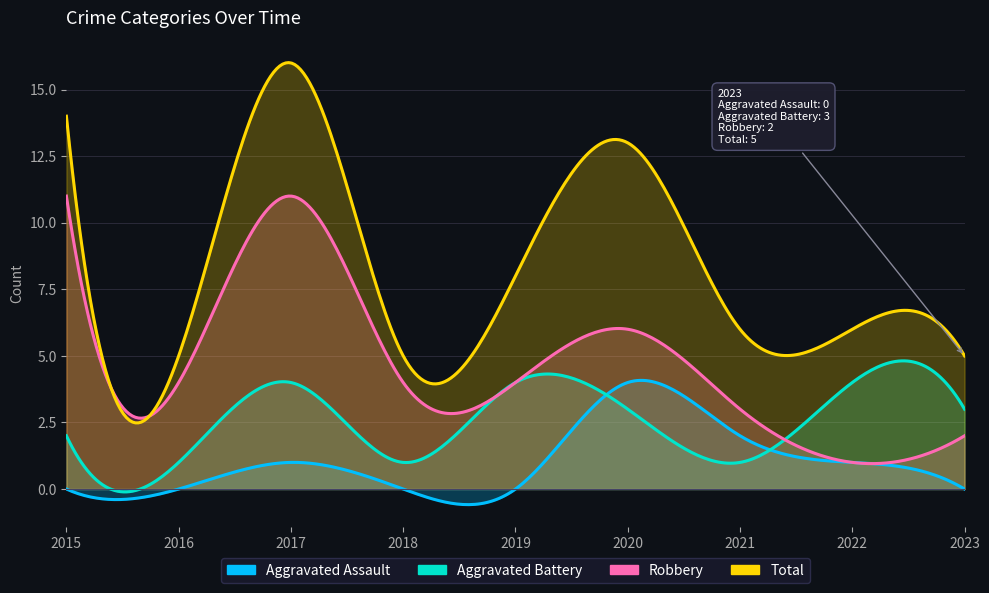

At which category does Total reach its first local valley?

2016